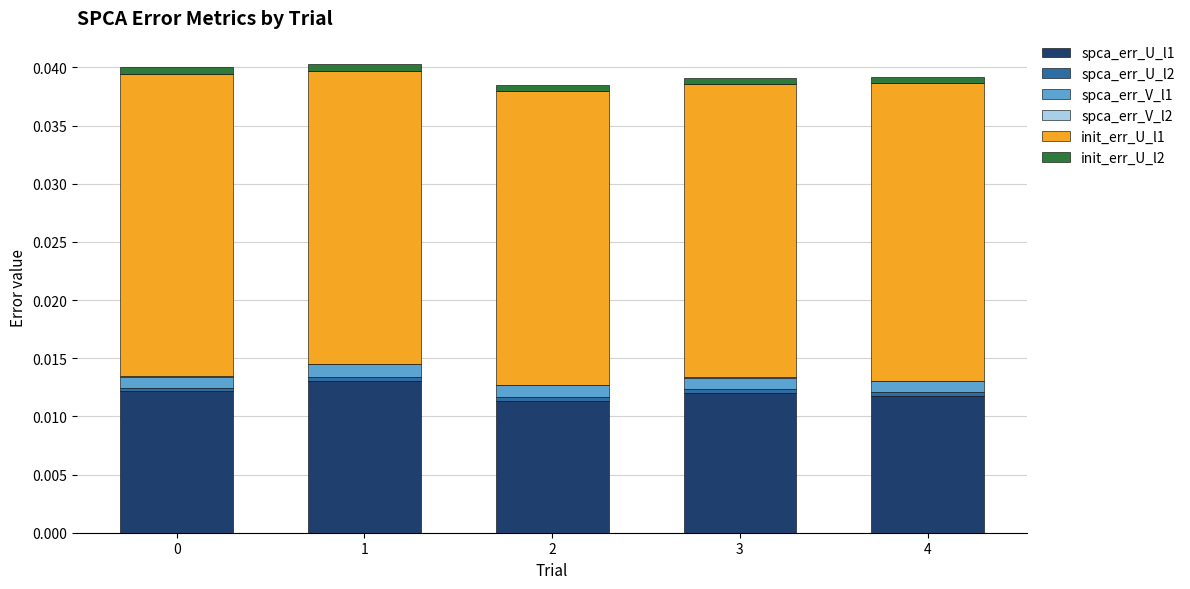

Which series has the widest spread of values?

spca_err_U_l1